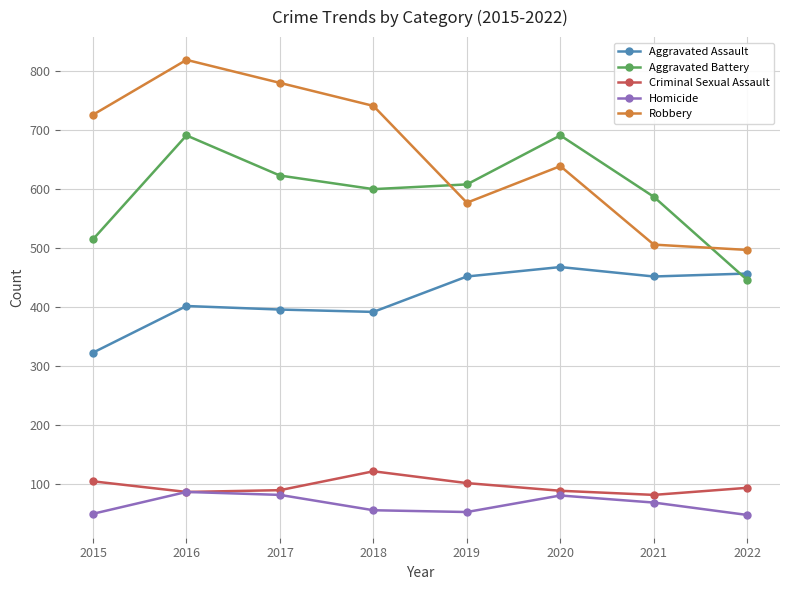

How many interior local peaks does the Robbery series have?

2